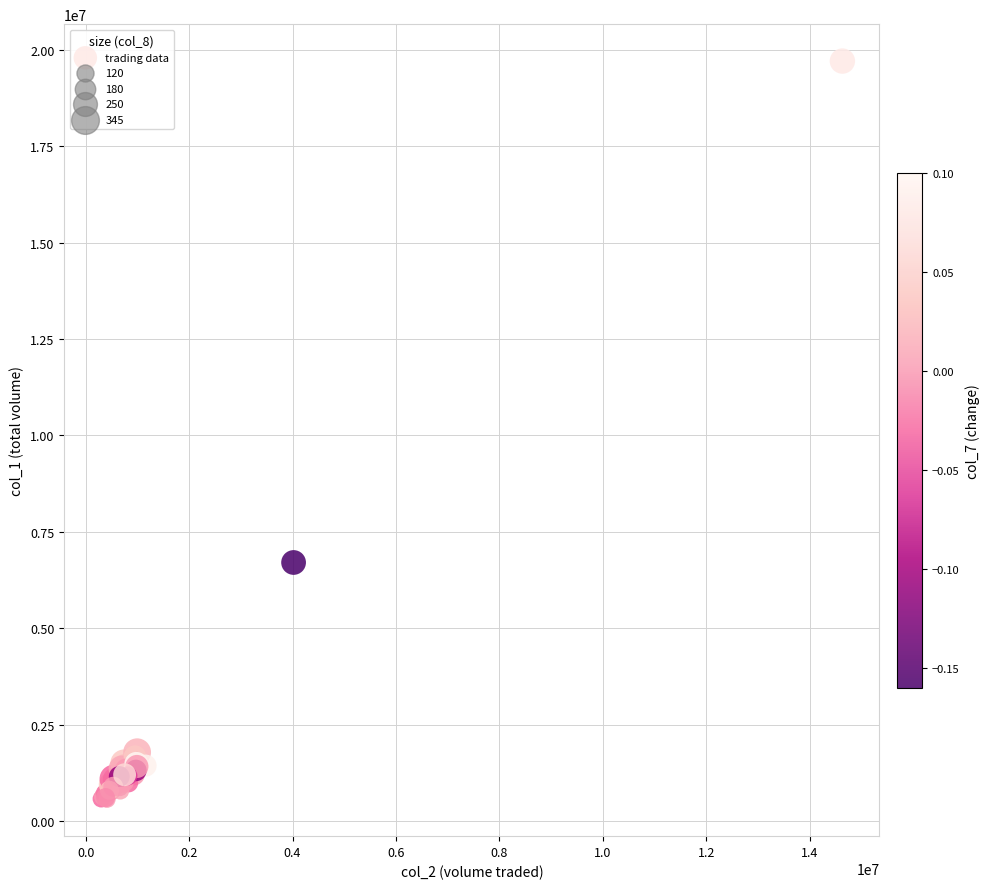

What Y value in the scatter plot is closest to 10135000?

6704000